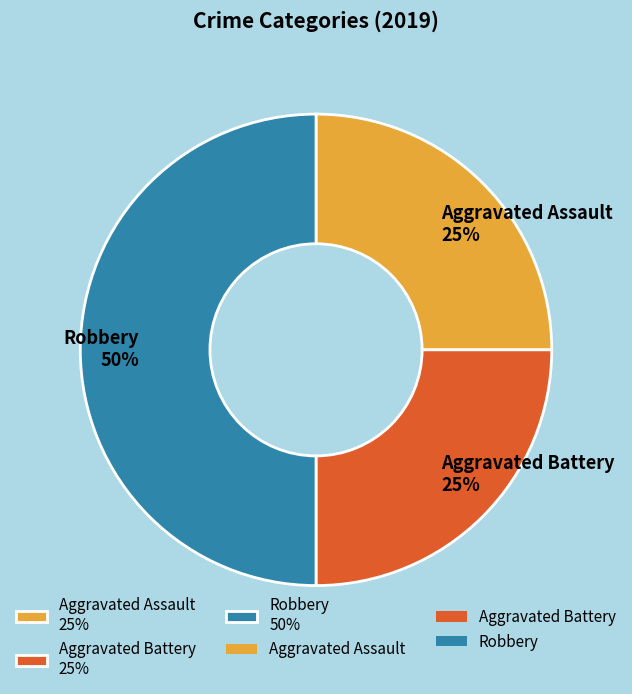

To the nearest percent, what portion does Robbery represent?

50%